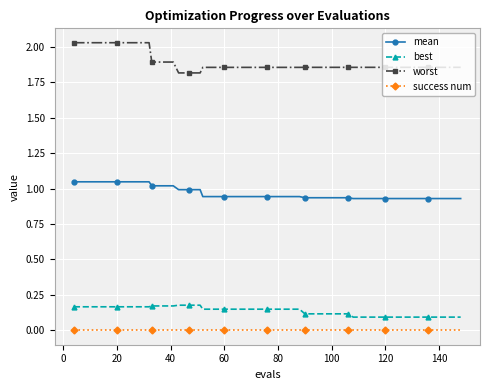

What is the sum of all best values?

5.5